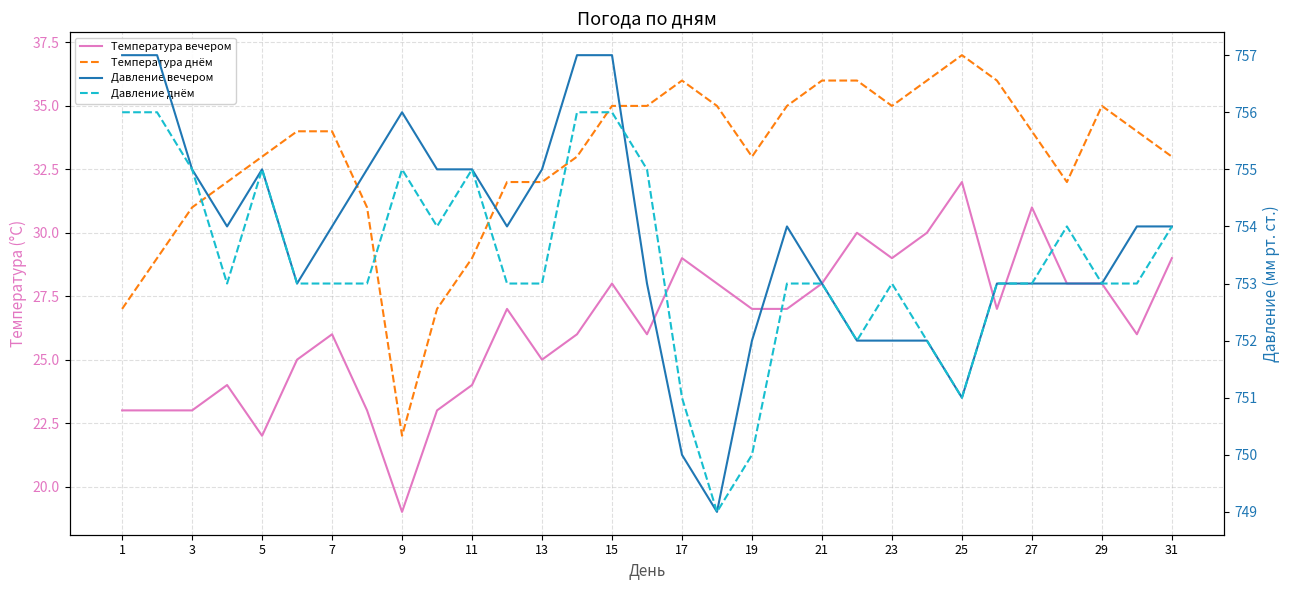

What is the value of the Температура вечером point at the 13th from the left?

25